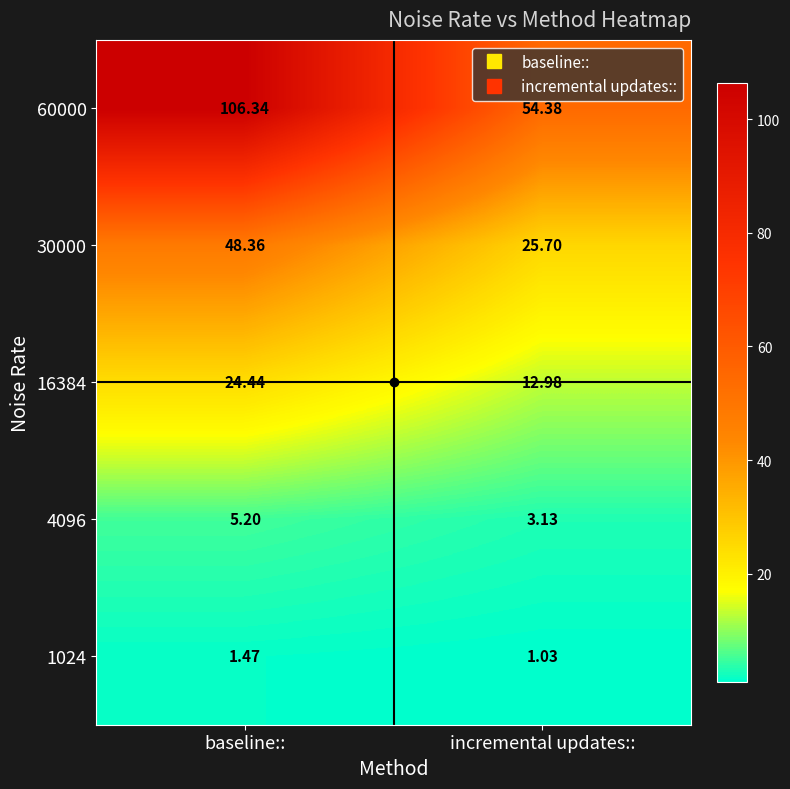

Which label corresponds to the largest value in the chart?

baseline::